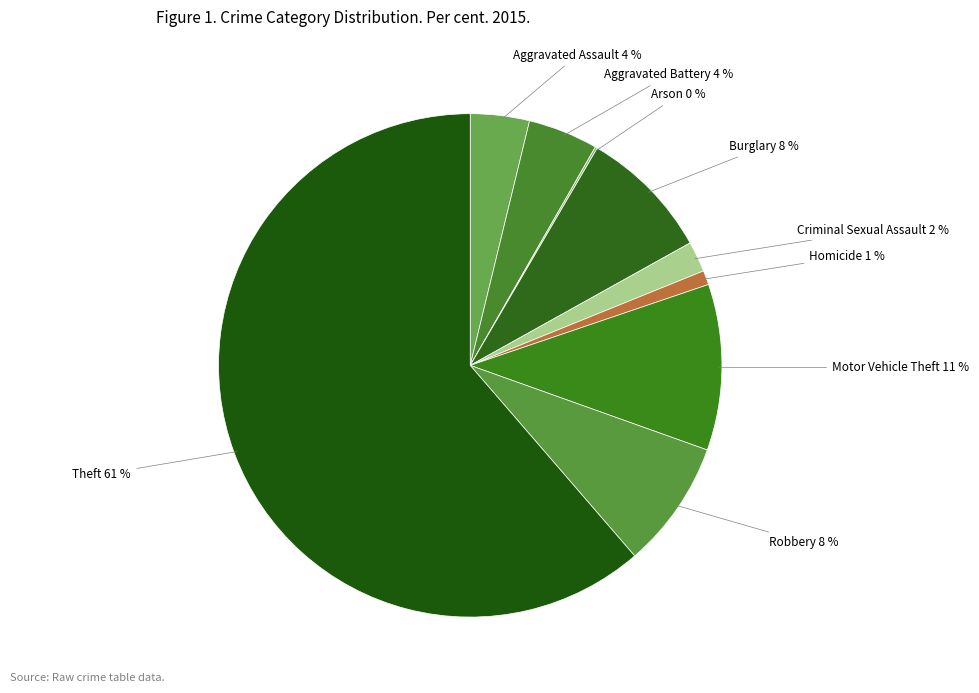

What is the ratio of the value at Aggravated Assault to the value at Theft?

0.1